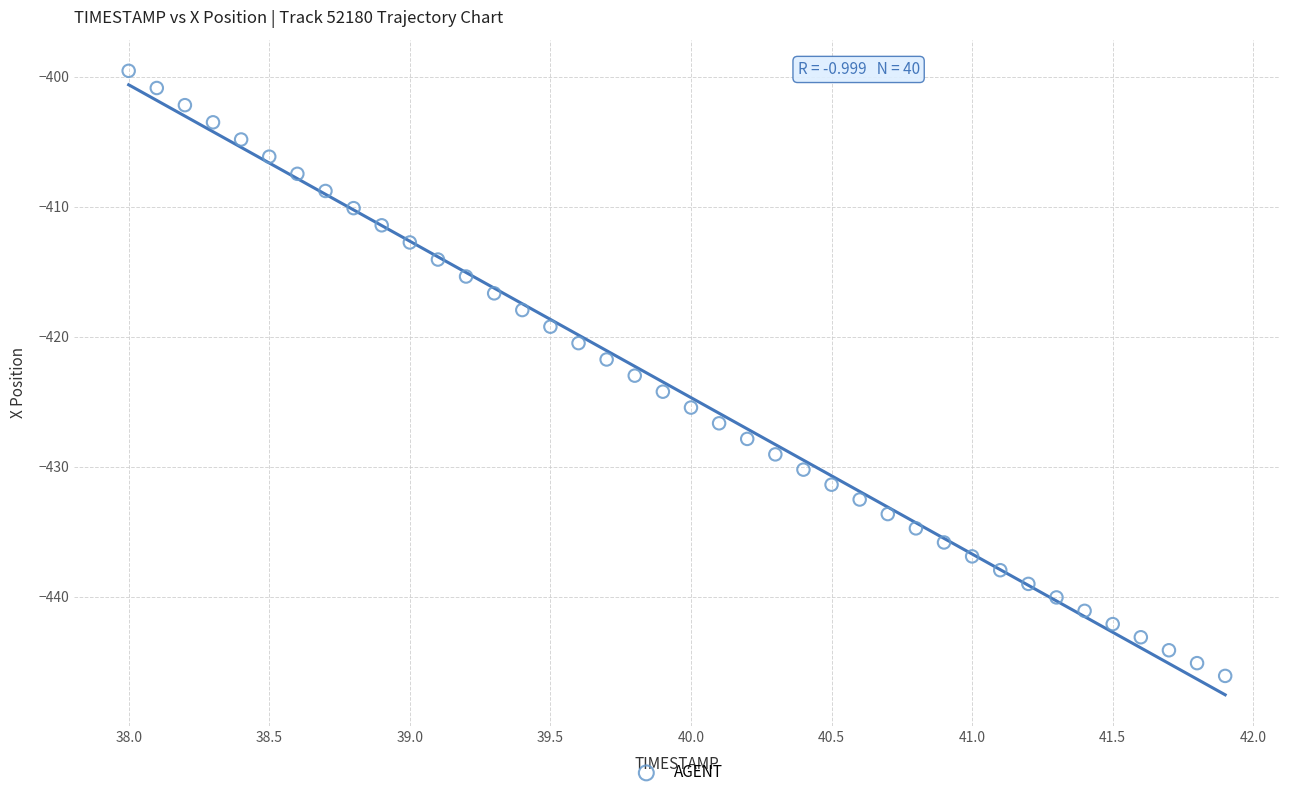

What is the range of Y values (max minus min)?

46.5